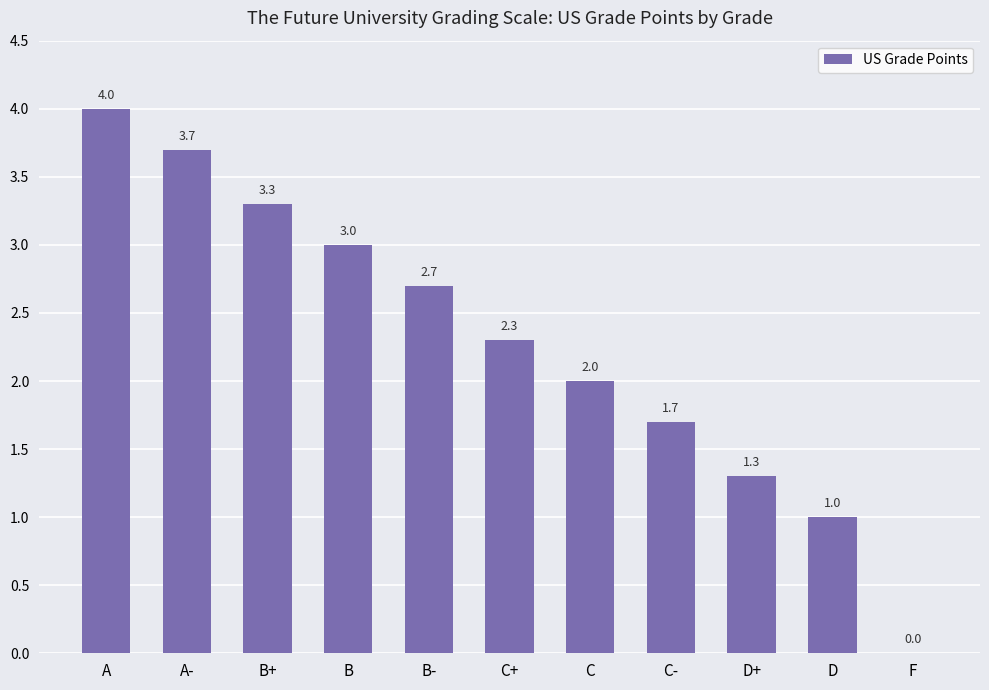

Is it true that the value at B is 3.0?

True